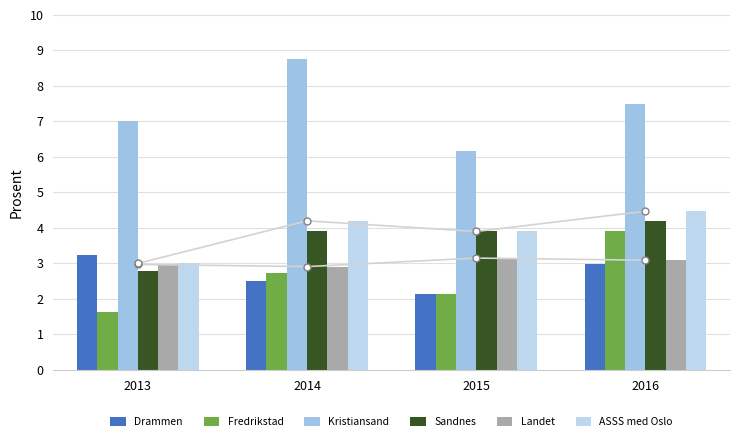

Between 2016 and 2014, which is larger?

2016